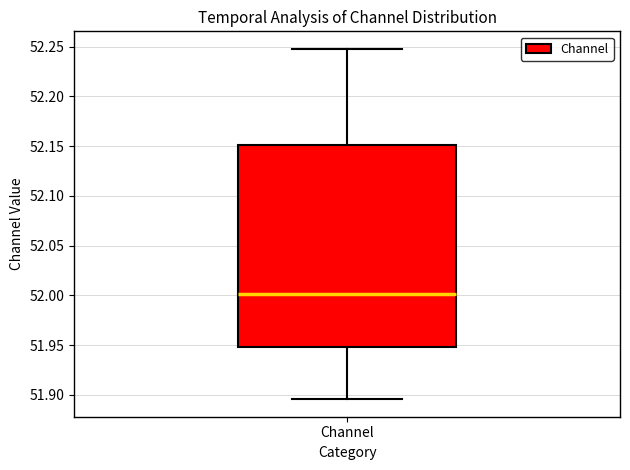

Transcribe this box plot: give where the median line is, the range the box spans, and where the two whiskers end, as read against the y-axis. The values are not printed on the chart, so give them approximately, as read against the axis.

median 52.000, box 51.950 to 52.150, whiskers 51.895 to 52.250